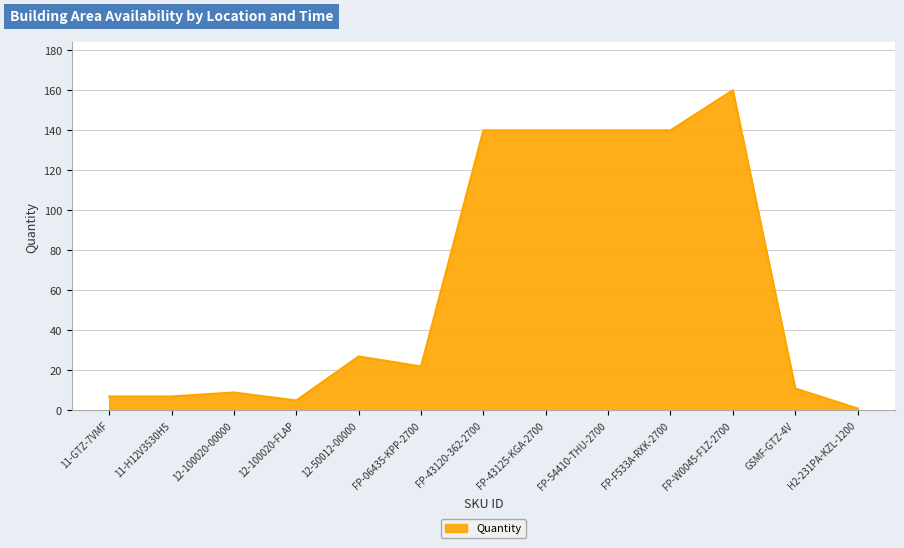

Where does the data first go above 22?

12-50012-00000